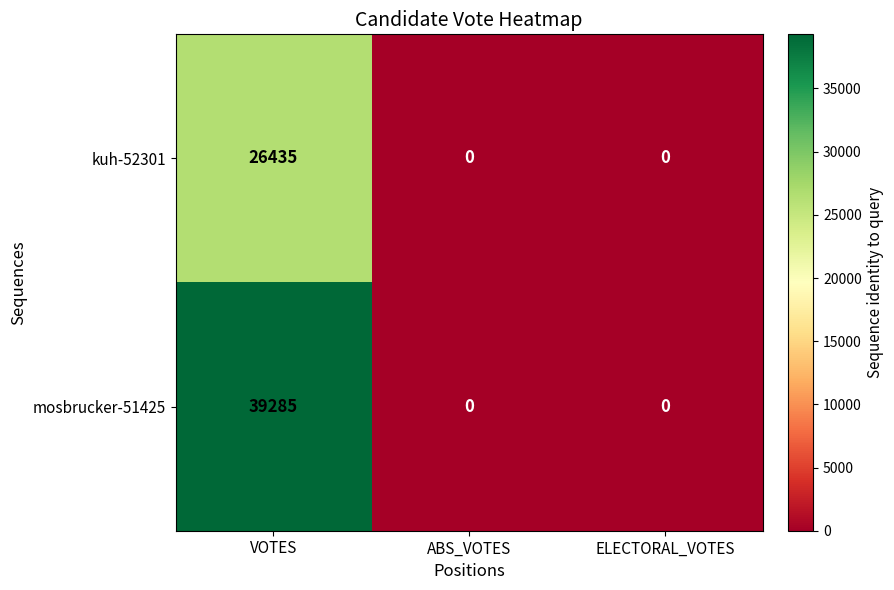

What is the maximum value shown in the chart?

39285